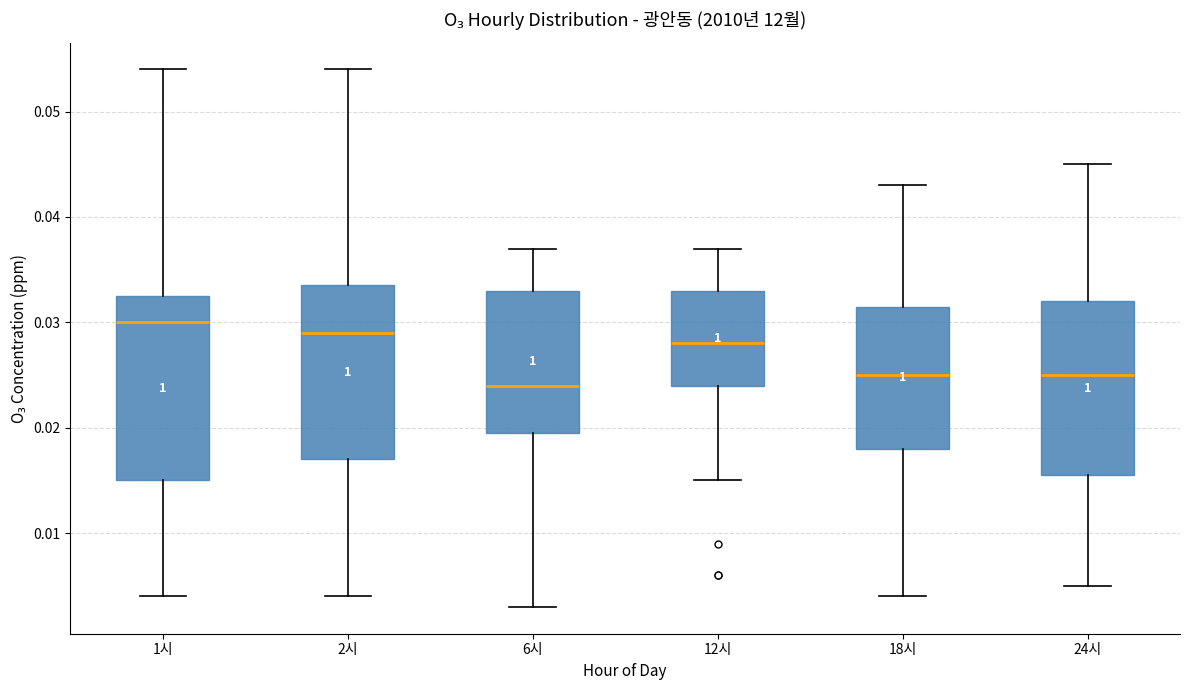

Reading left to right, read every box against the y-axis: the position of its median line, the range the box covers, and the ends of its whiskers. The values are not printed on the chart, so give them approximately, as read against the axis.

1시: median 0.030, box 0.015 to 0.033, whiskers 0.004 to 0.054
2시: median 0.029, box 0.017 to 0.034, whiskers 0.004 to 0.054
6시: median 0.024, box 0.020 to 0.033, whiskers 0.003 to 0.037
12시: median 0.028, box 0.024 to 0.033, whiskers 0.015 to 0.037
18시: median 0.025, box 0.018 to 0.032, whiskers 0.004 to 0.043
24시: median 0.025, box 0.016 to 0.032, whiskers 0.005 to 0.045